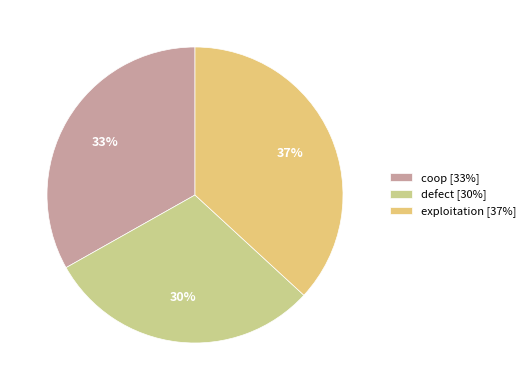

Between coop and exploitation, which is larger?

exploitation